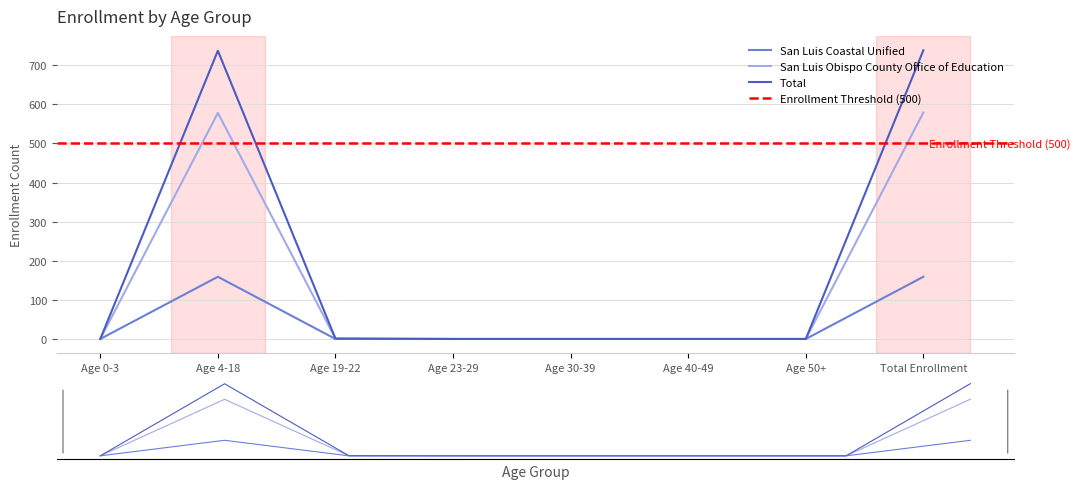

Is the value of Total at Age 50+ greater than the value of San Luis Obispo County Office of Education at Age 40-49?

No